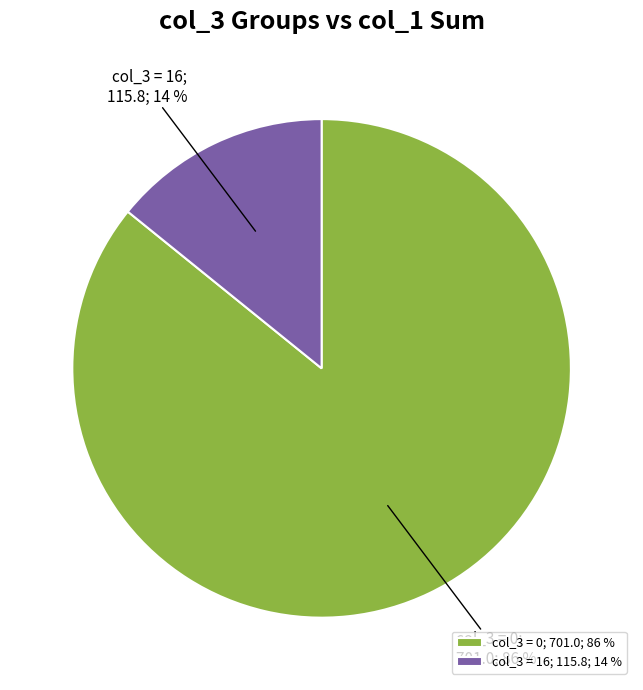

How many slices are in this pie chart?

2